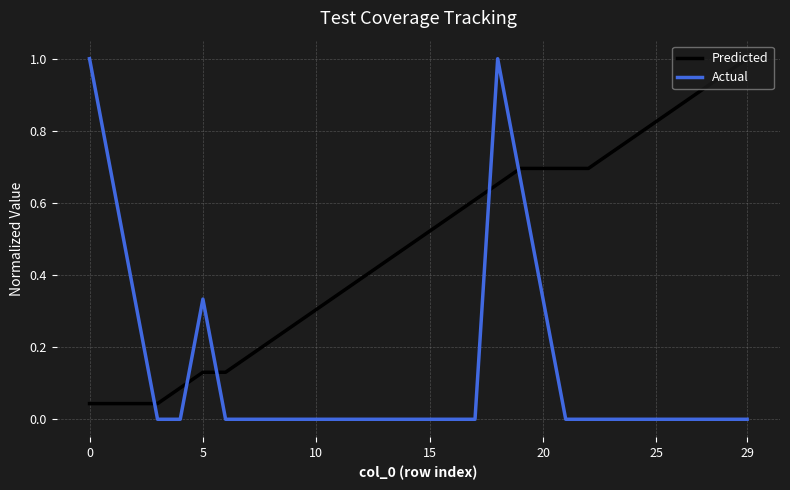

After their last crossing, which series has the higher values: Actual or Predicted?

Predicted